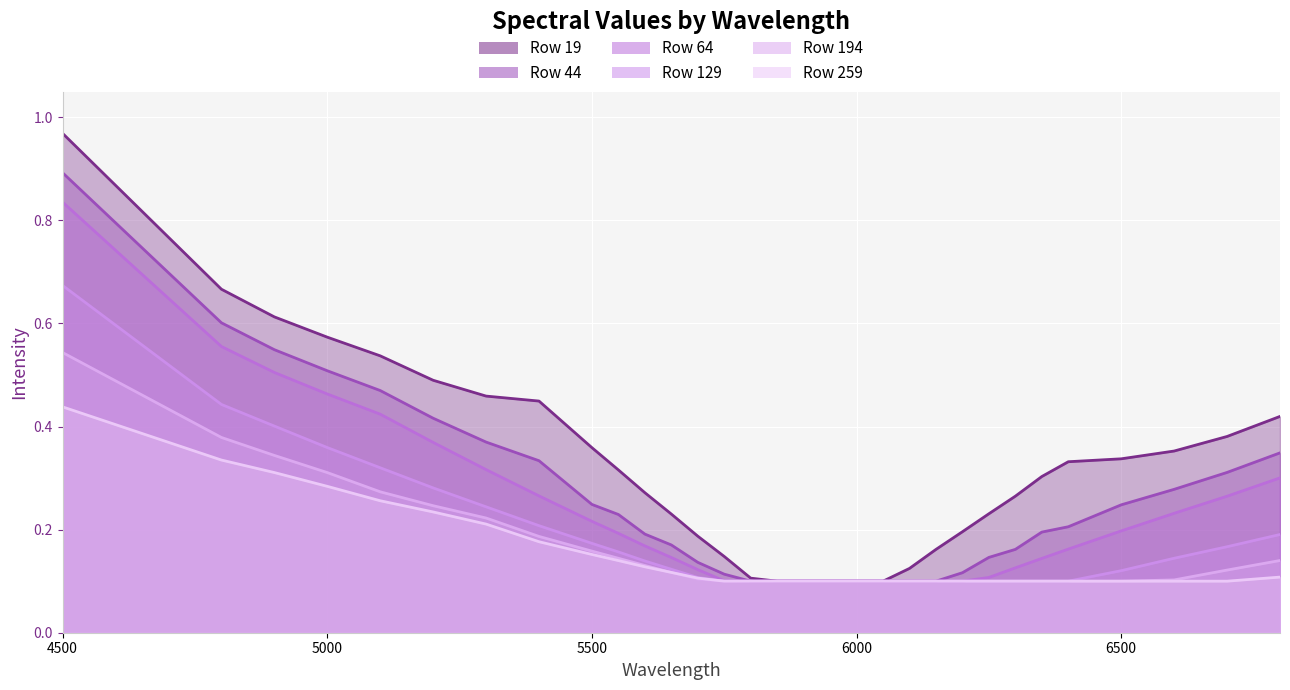

At which label is 129 closest to 0?

5750